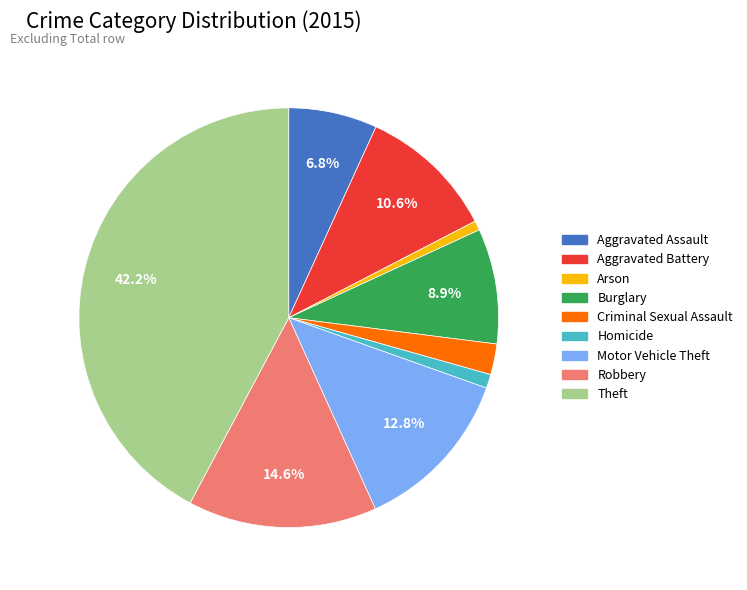

How much of the chart is everything except Aggravated Battery?

89.4%